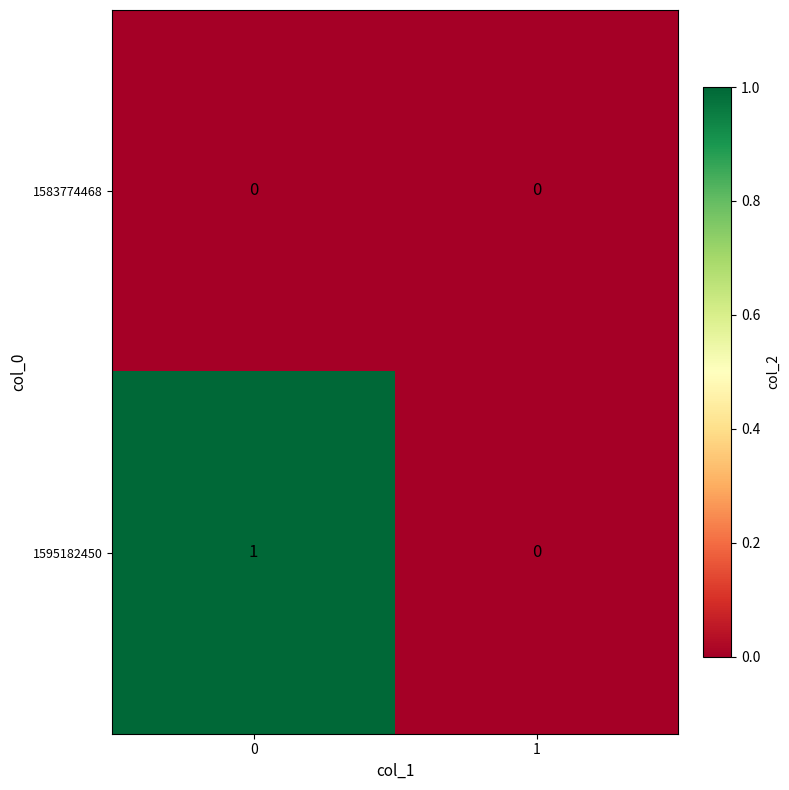

Is it true that 1595182450 equals 1 at 0?

True